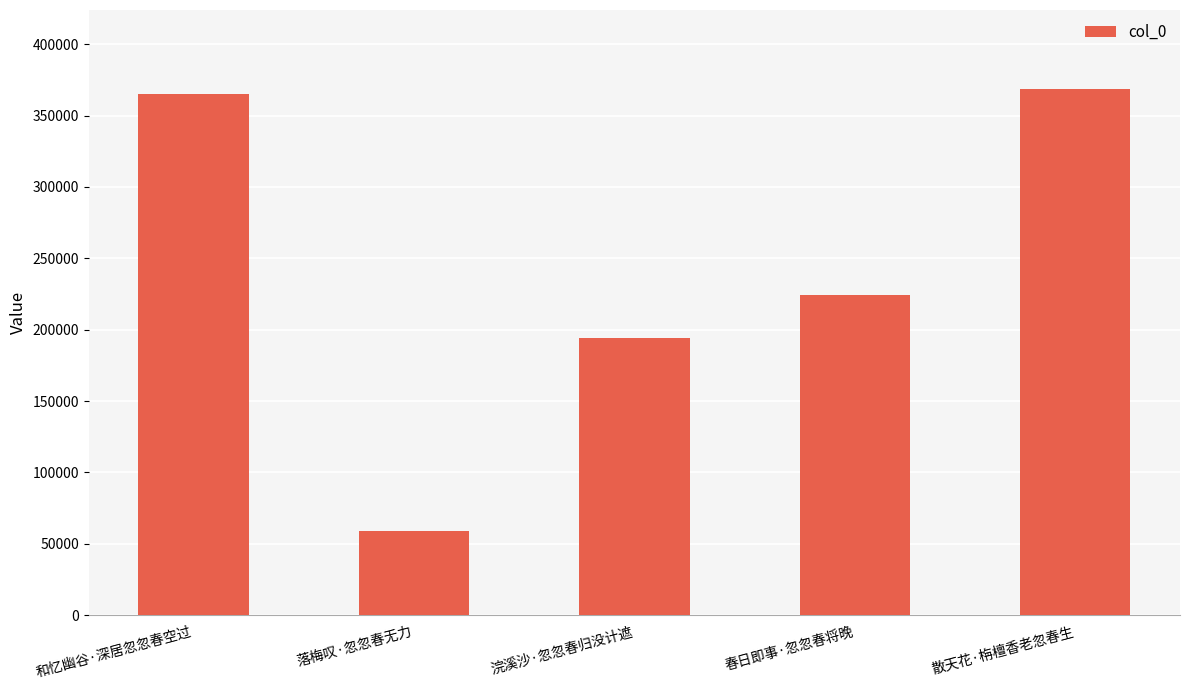

What is the average value?

242341